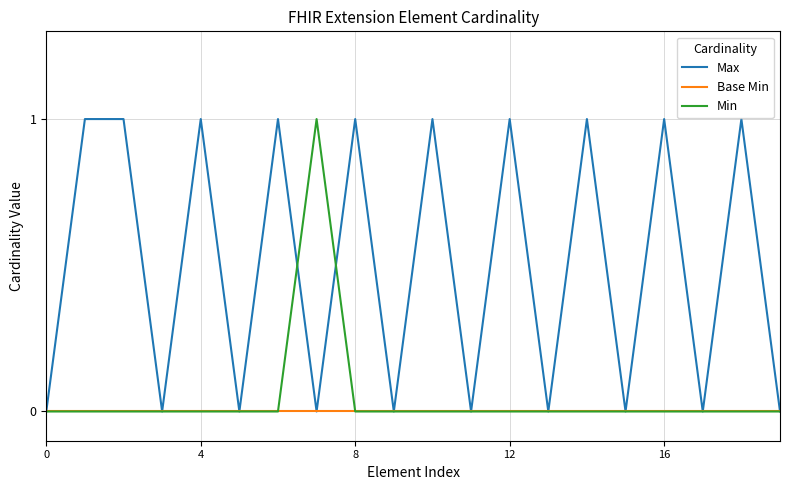

What is the greatest value displayed?

1